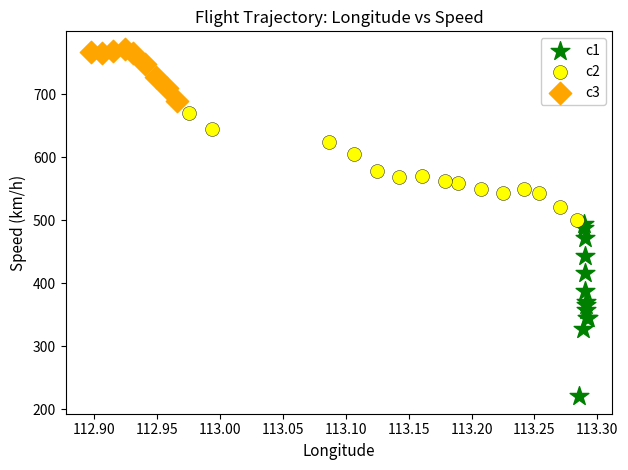

Which series contains the lowest Y value?

c1